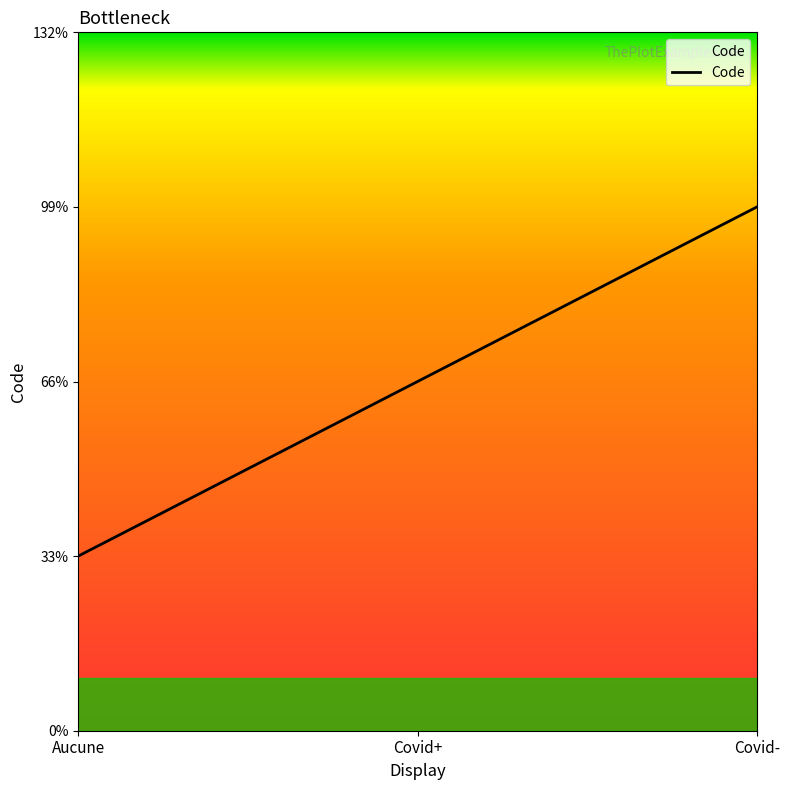

Does the chart display data point markers on the line(s)?

No